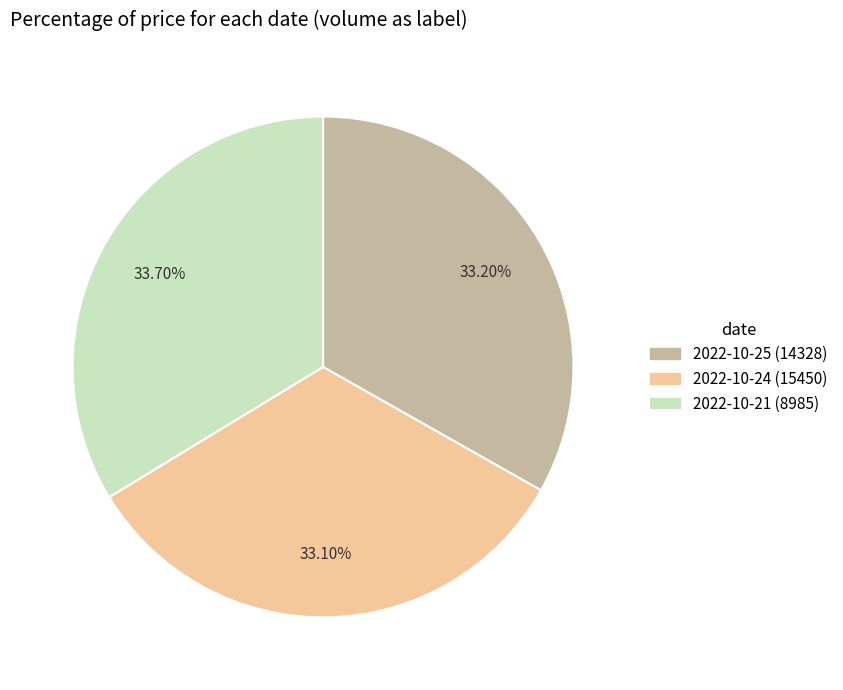

To the nearest percent, what percentage of the pie is 2022-10-24 (15450)?

33%